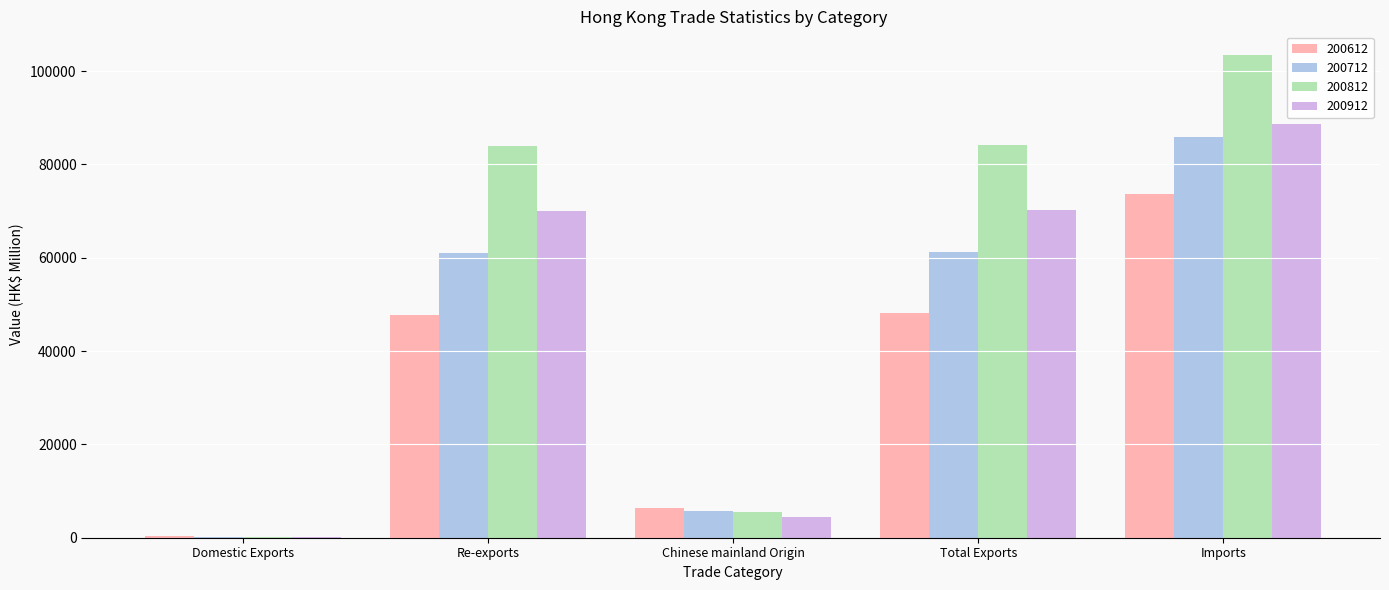

What is the sum of all 200912 values?

233420.7